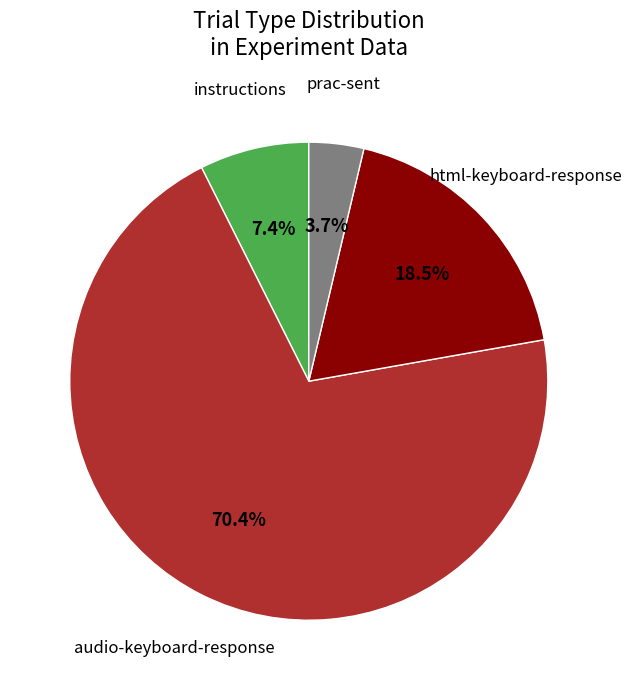

To the nearest percent, what is the difference between the largest and smallest slice percentages?

67%